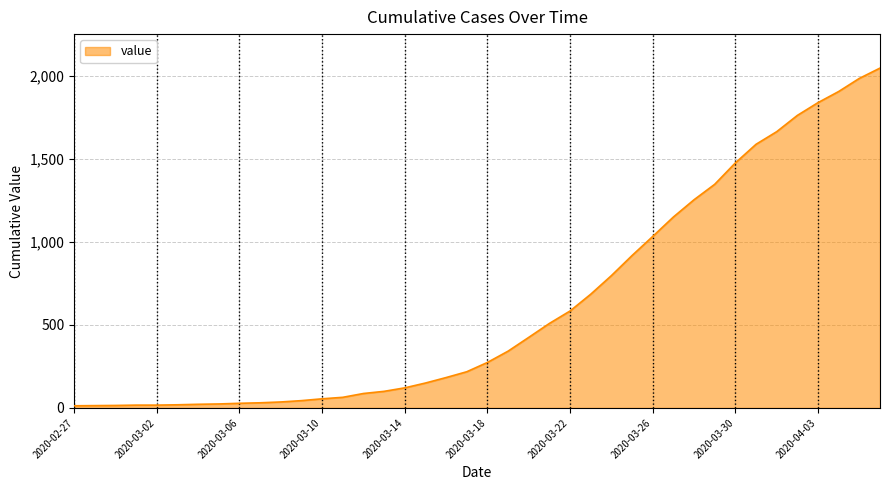

What is the minimum value shown in the chart?

13